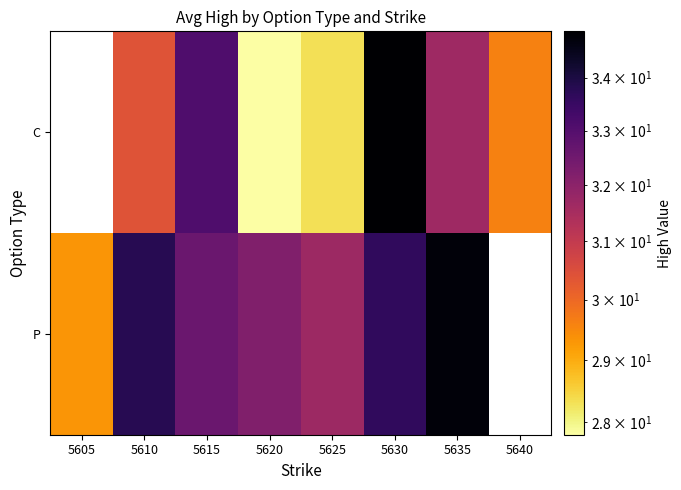

True or false: P has a value of 32.2 at 5620.

True